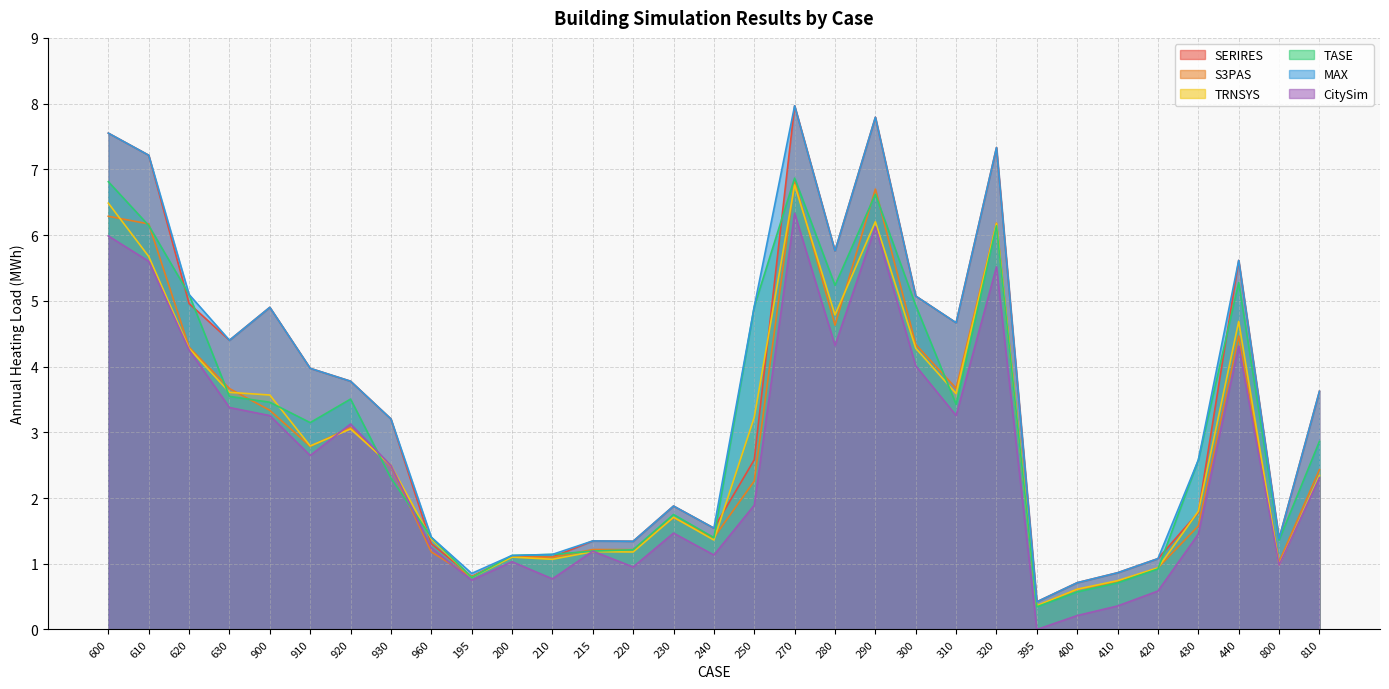

At how many categories does at least one series exceed 6?

5